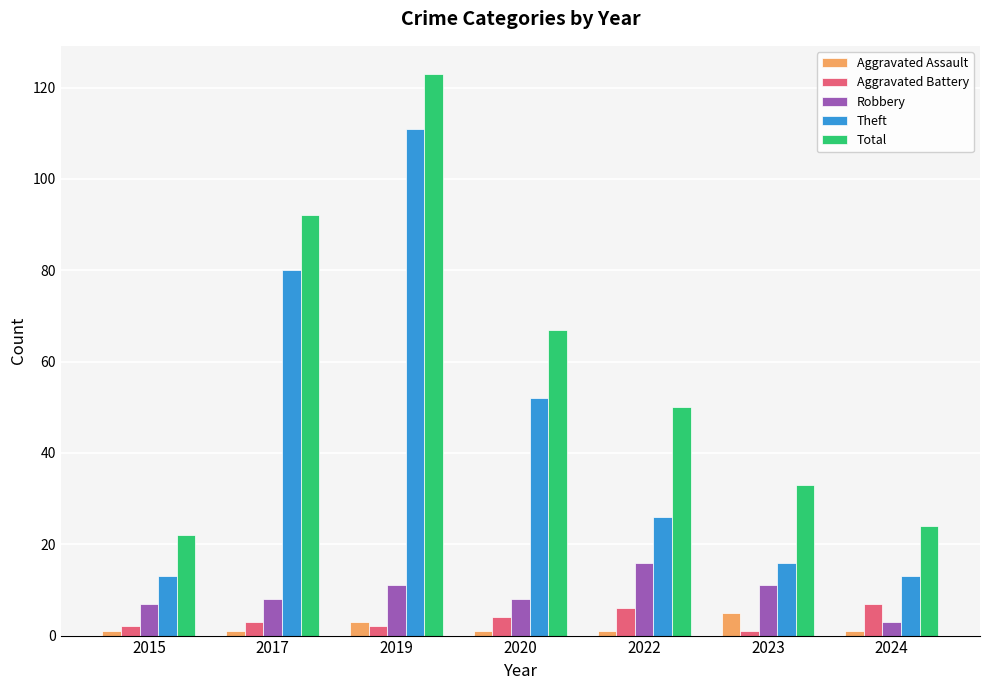

What is the maximum value shown in the chart?

123